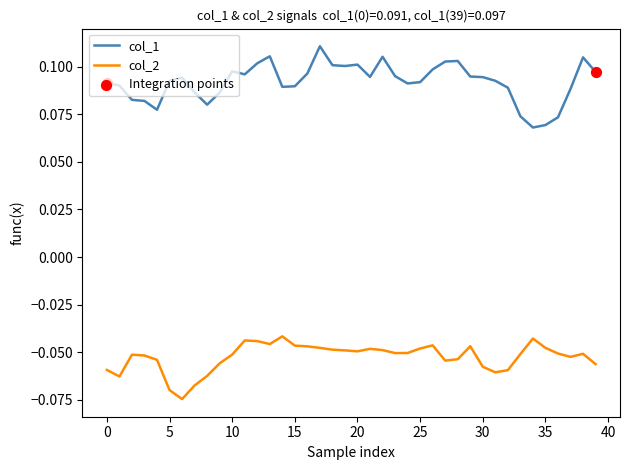

Which series has the largest total across all categories?

col_1